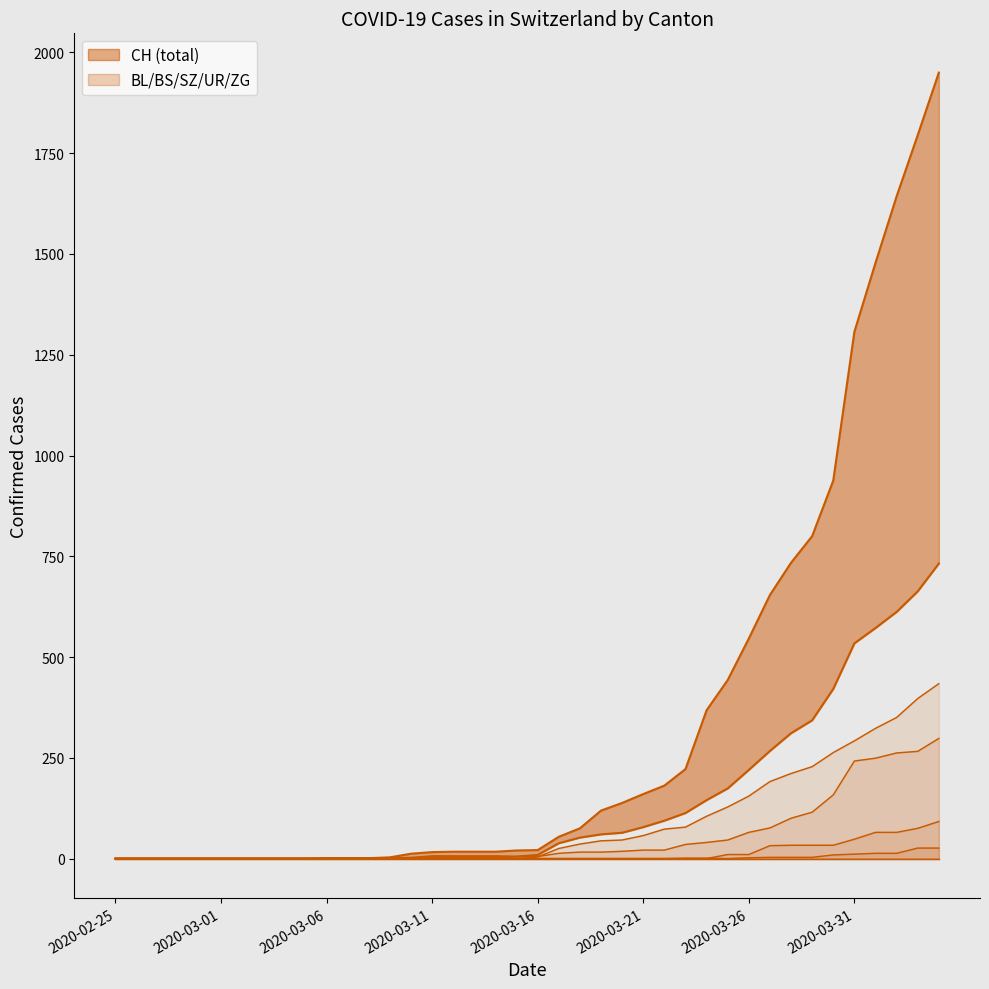

True or false: CH has more than 1 points higher than both neighbors.

False